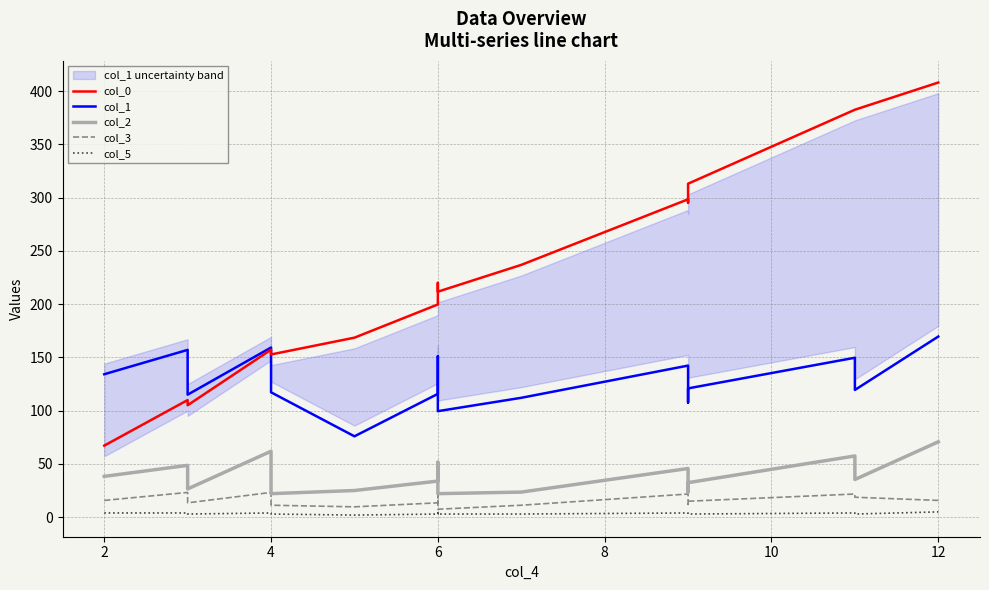

Count the number of data series in this chart.

5